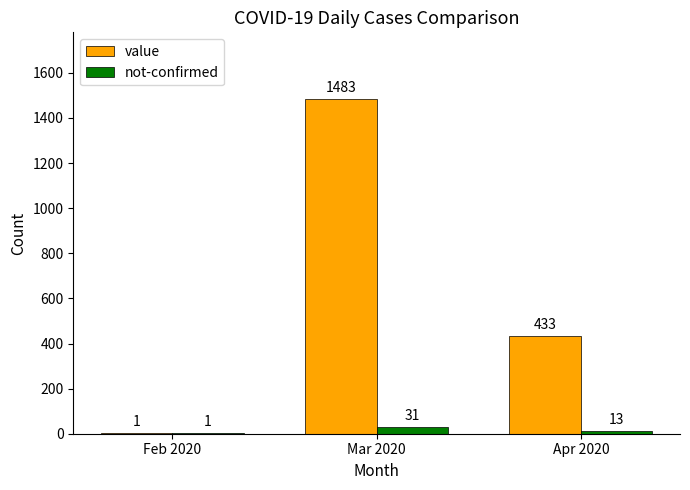

What is the sum of the value values at Mar 2020 and Feb 2020?

1484